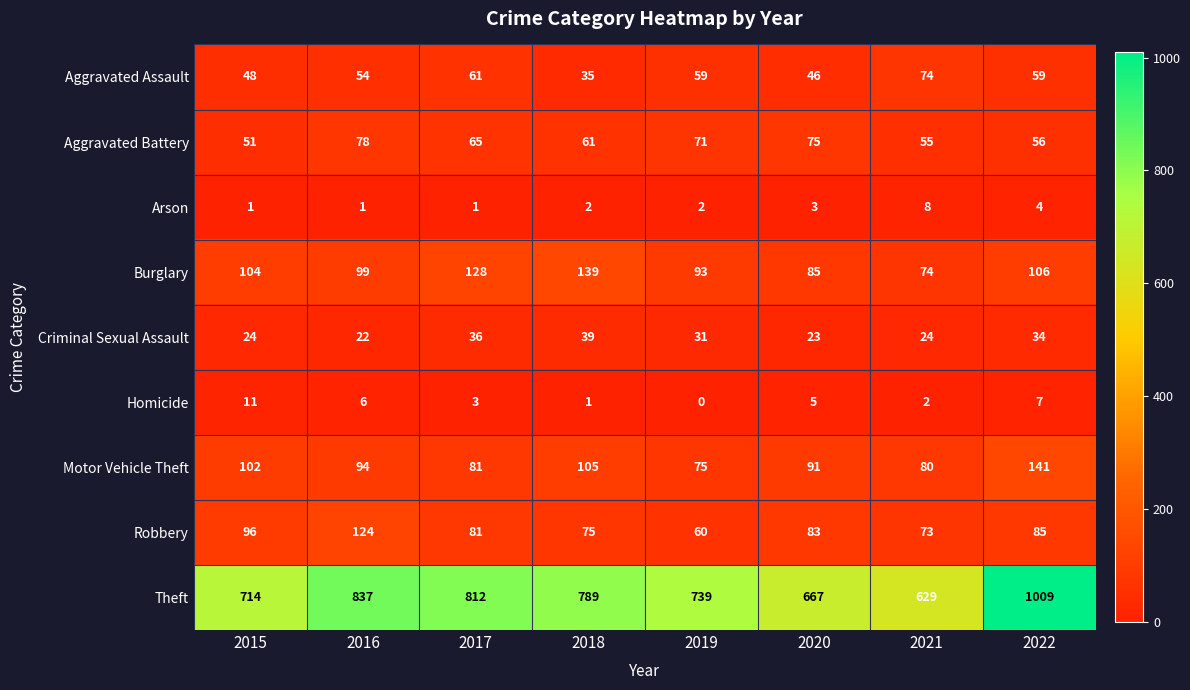

Which category has the lowest value across all series?

2019